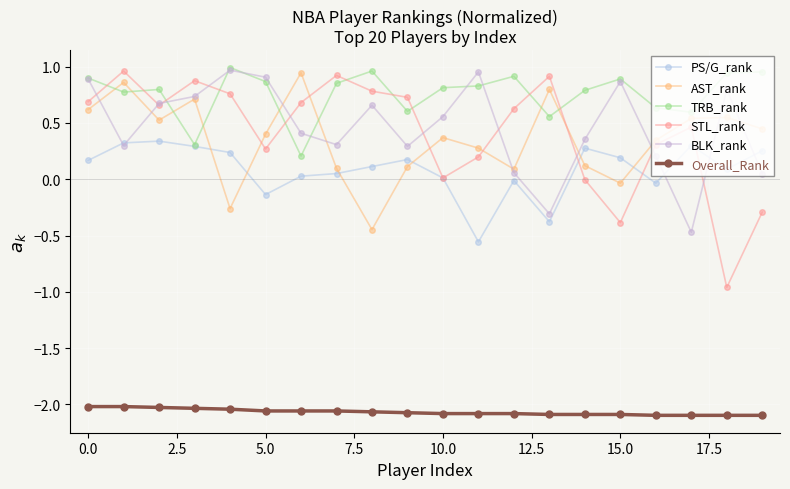

Is this an area chart (filled region under the line)?

No